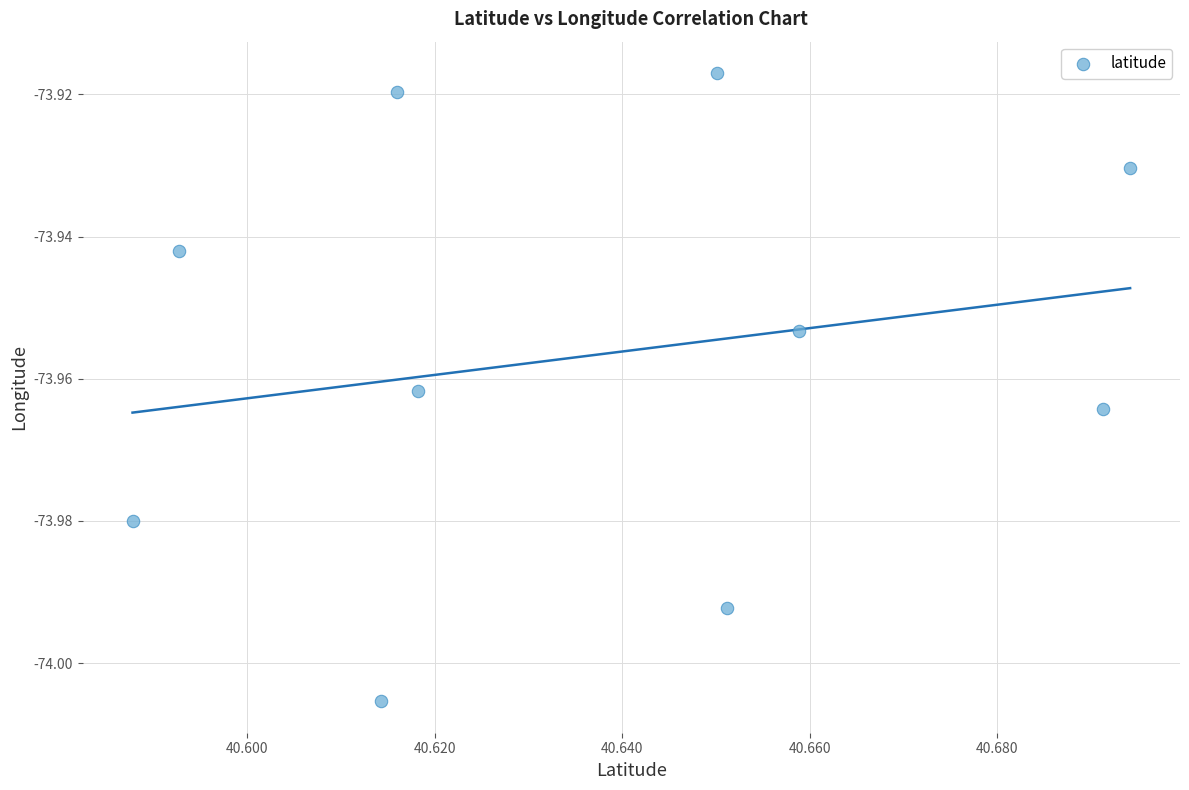

What is the average X value?

40.6